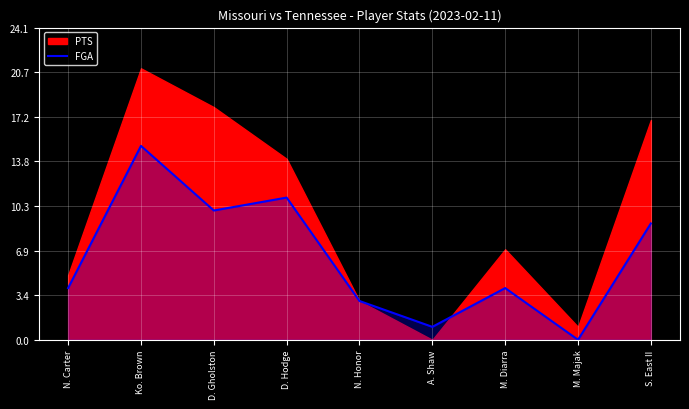

Is it true that FGA equals 14 at D. Gholston?

False